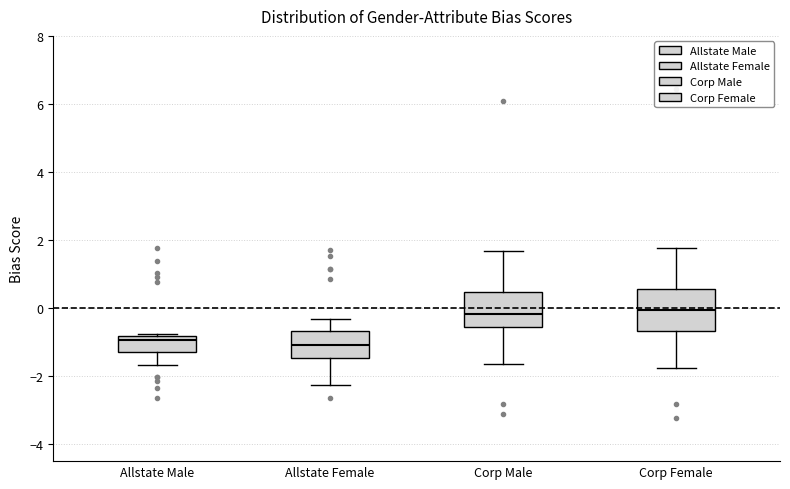

Where is the upper edge of the box for Allstate Male on the y-axis? The values are not printed on the chart, so give them approximately, as read against the axis.

-0.8